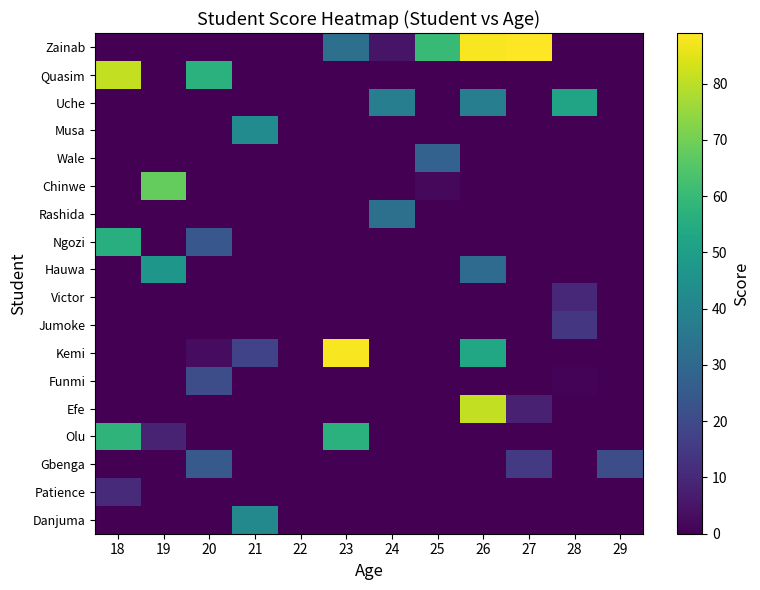

Which series has the largest total across all categories?

Zainab